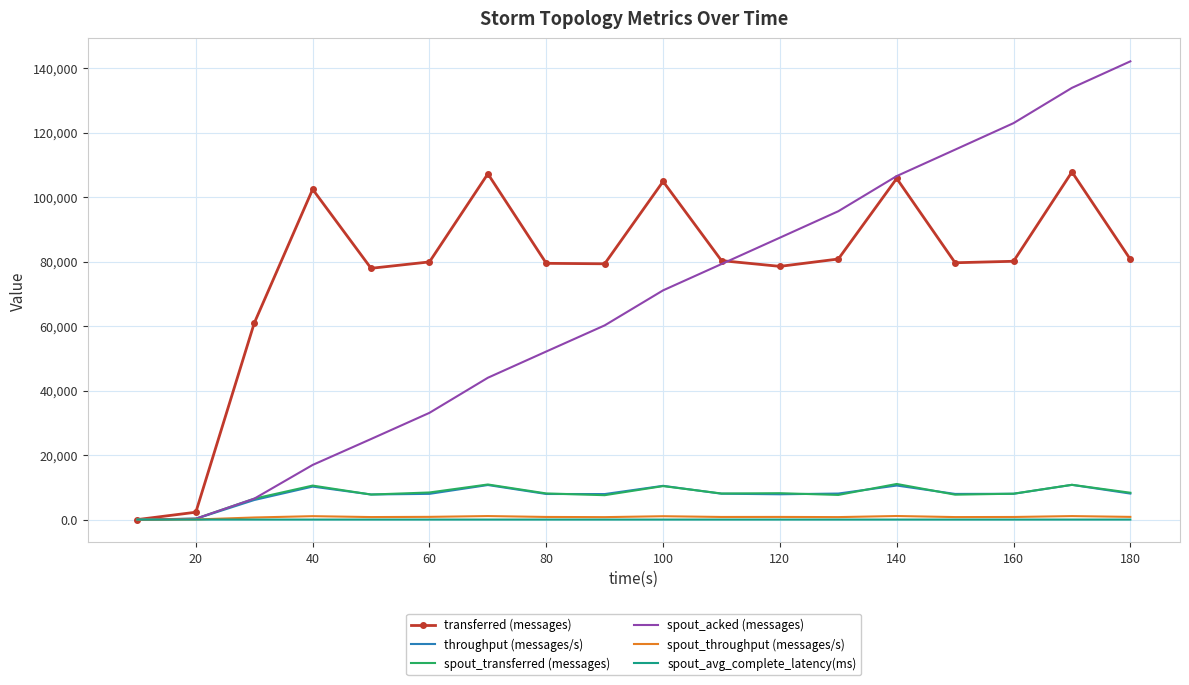

What is the maximum value for throughput (messages/s)?

10763.0